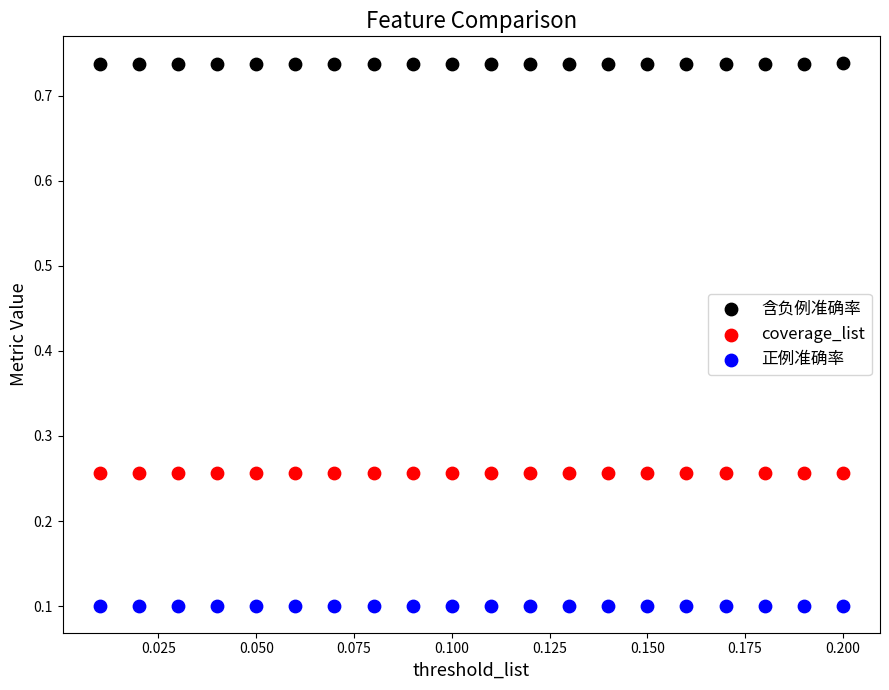

What are all the series names shown in the legend?

含负例准确率, coverage_list, 正例准确率